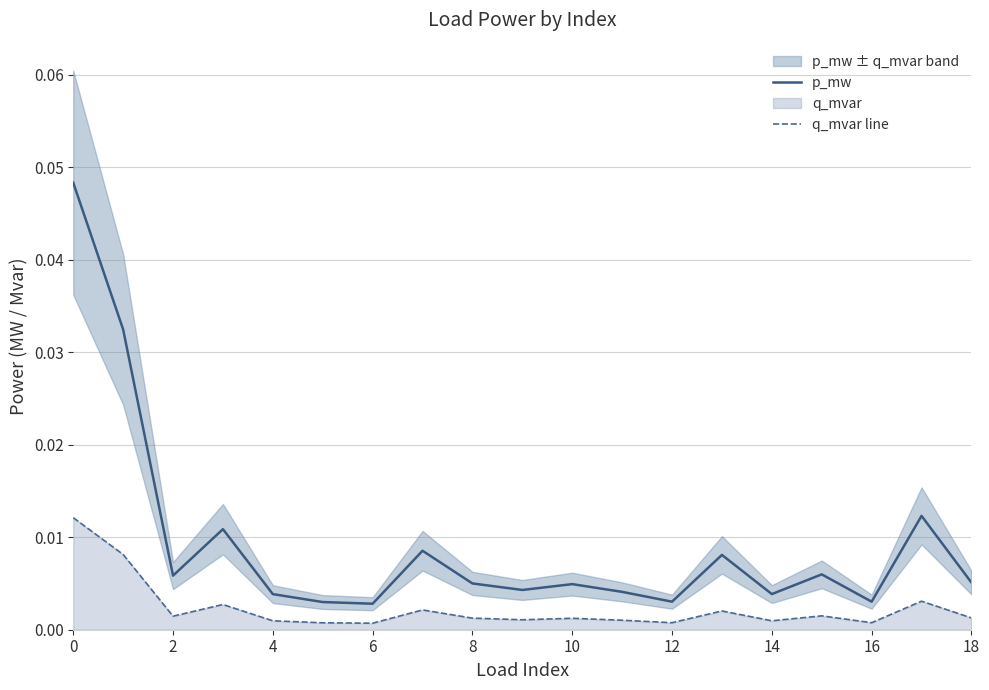

True or false: q_mvar line and p_mw intersect in this chart.

False